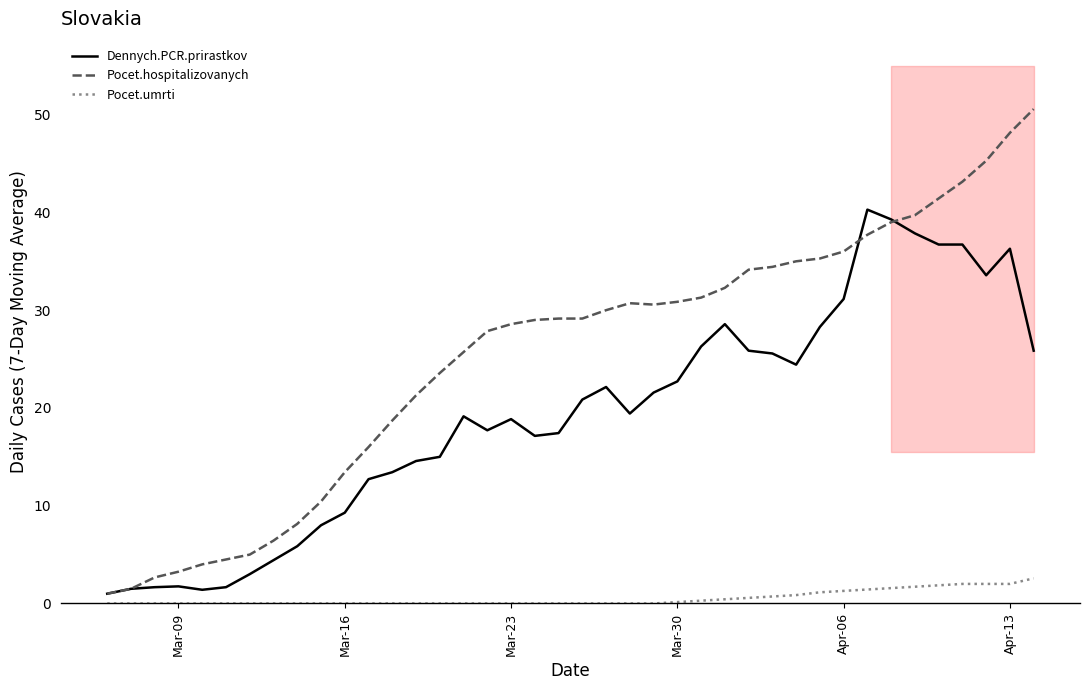

What is the highest value of the Pocet.umrti series?

2.6